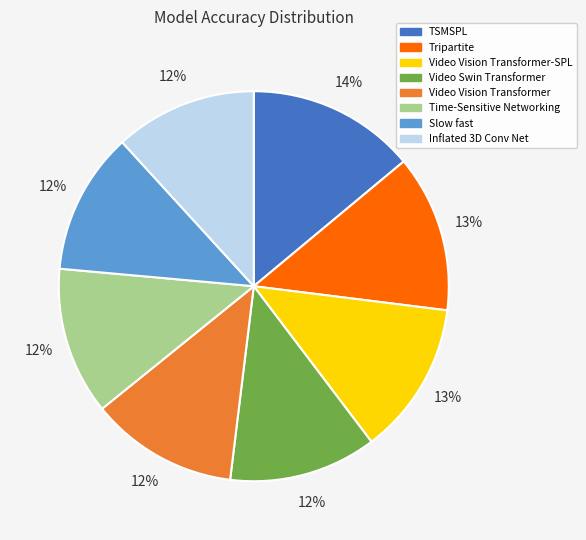

Do Inflated 3D Conv Net and TSMSPL together represent more than half of the pie?

No